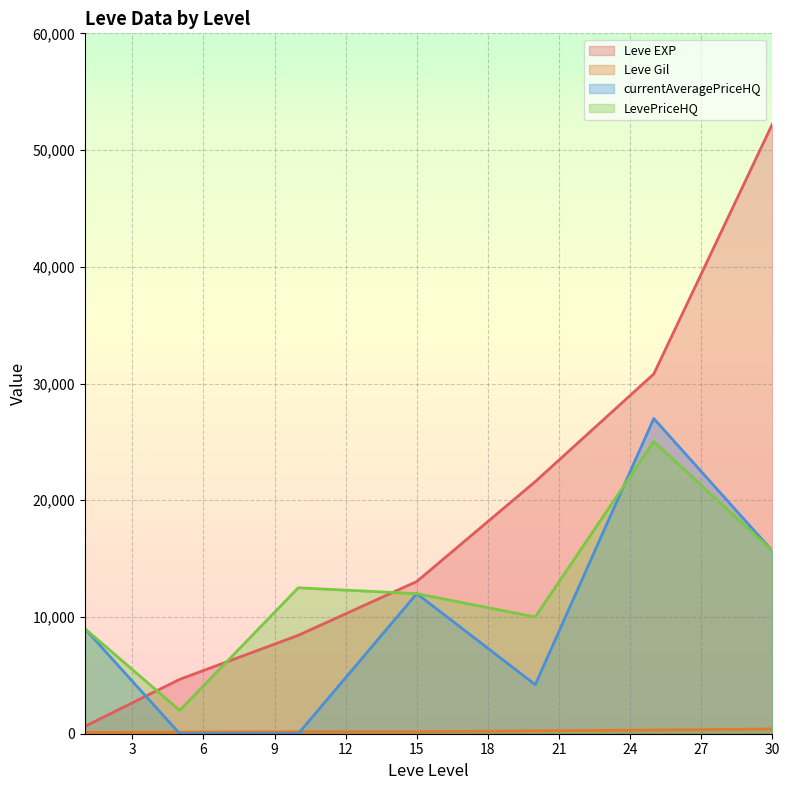

Rank the series by their maximum value, from lowest to highest.

Leve Gil, LevePriceHQ, currentAveragePriceHQ, Leve EXP